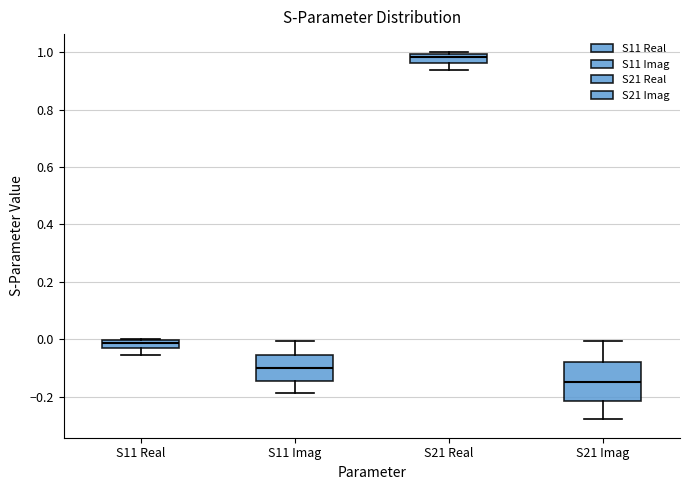

Which box's median line is the lowest?

S21 Imag